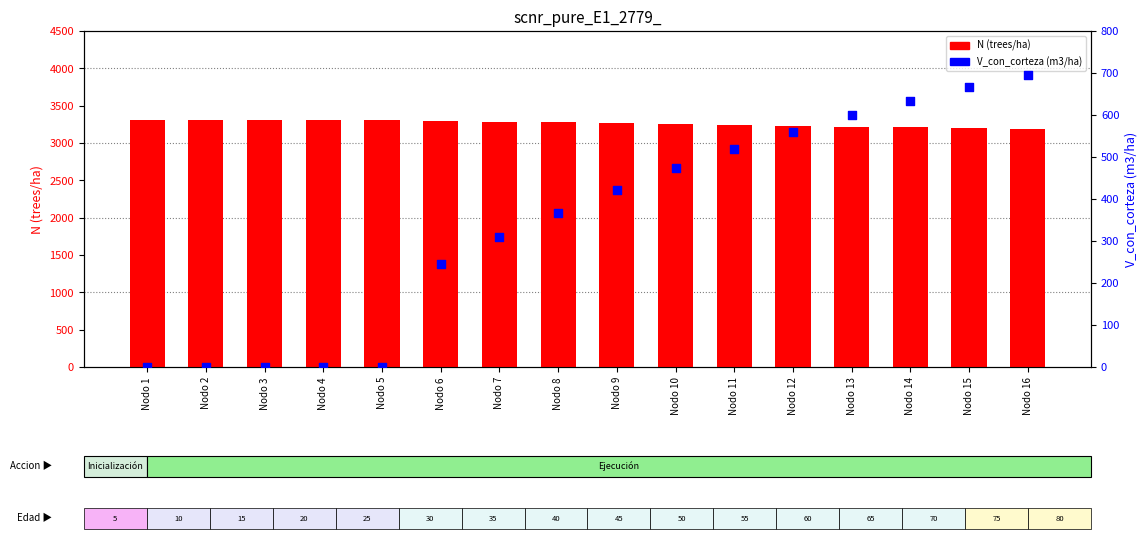

Is the value of V_con_corteza (m3/ha) at Nodo 2 greater than the value of N (trees/ha) at Nodo 1?

No